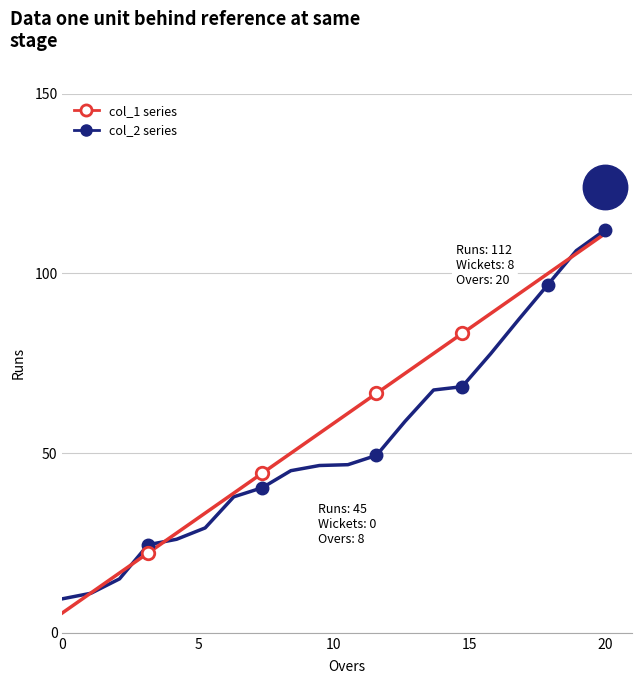

What is the minimum value for col_2 series?

9.5